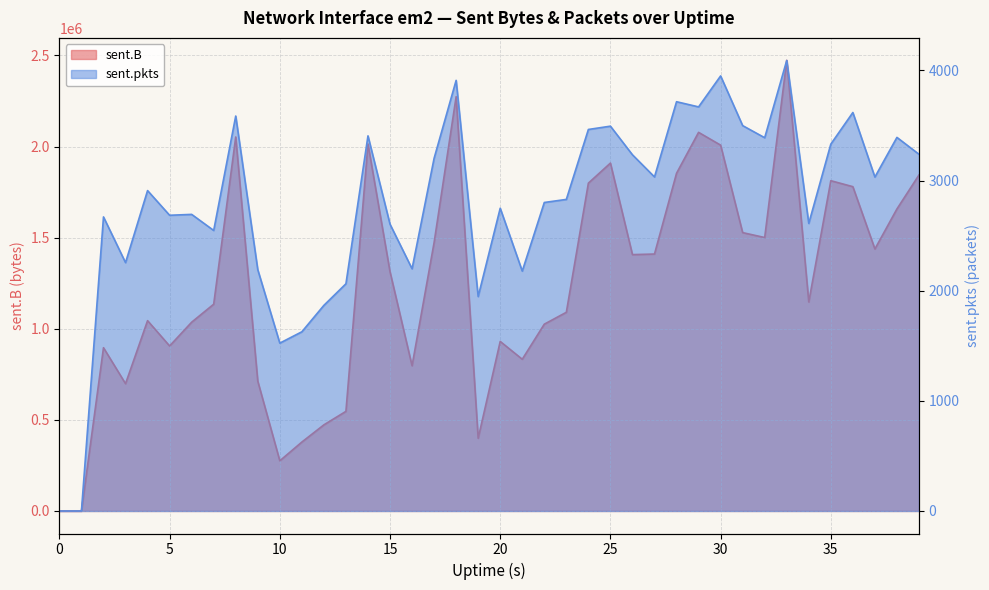

Reading left to right, extract all data points from this chart.

sent.B: 0	0	896128	698623	1044534	905717	1036122	1134954	2052776	712770	275429	378306	472725	546794	2014397	1313189	797128	1473038	2273833	399050	930549	832776	1025274	1090515	1799369	1909406	1407017	1410270	1853474	2078117	2007958	1527819	1500880	2472946	1147160	1812734	1779994	1438021	1657675	1844220
sent.pkts: 0	0	2670	2255	2909	2685	2693	2547	3586	2191	1524	1627	1867	2063	3406	2604	2199	3202	3910	1947	2749	2178	2801	2829	3464	3494	3234	3033	3716	3669	3950	3499	3389	4091	2611	3331	3618	3032	3392	3239